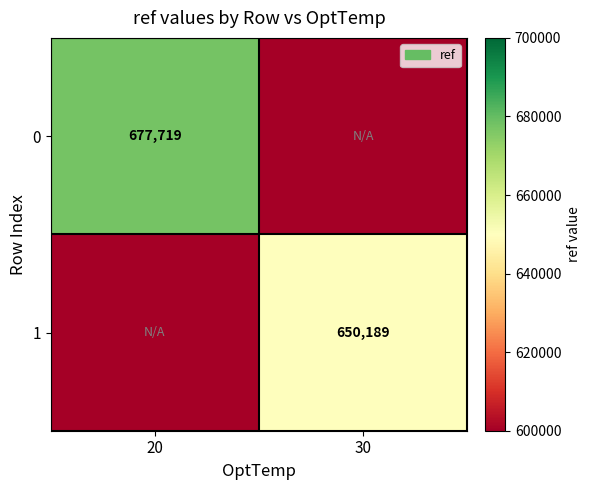

Is it true that 1 equals 650189 at 30?

True